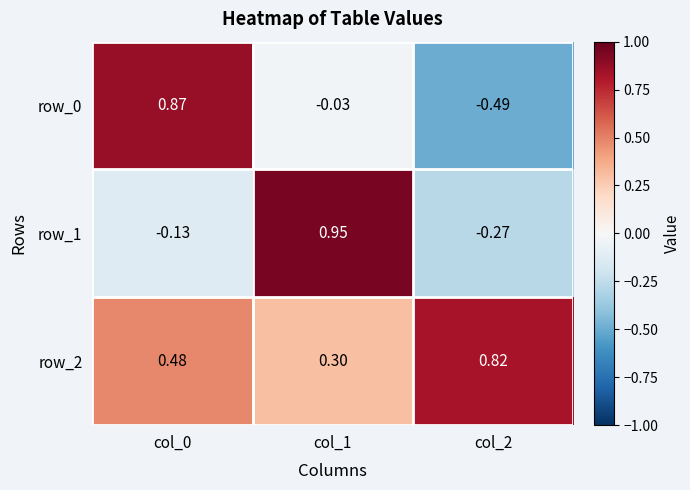

Is the value of row_2 at col_2 greater than the value of row_1 at col_1?

No